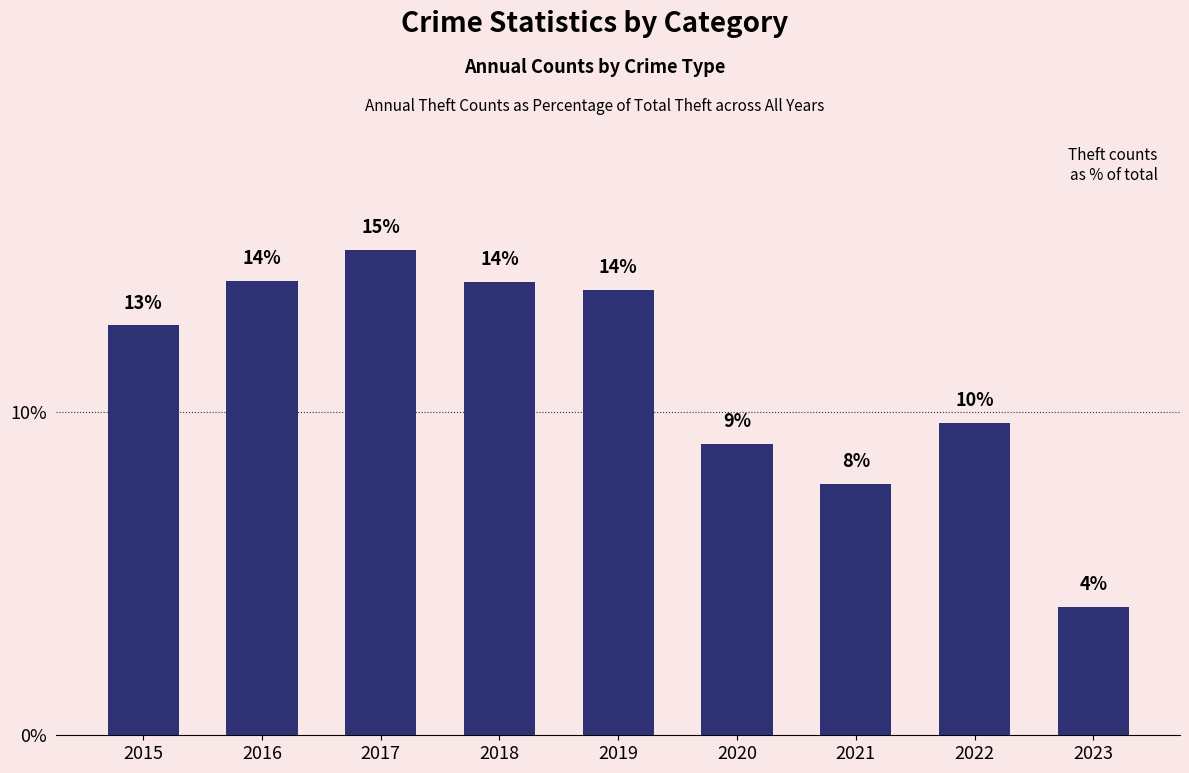

What is the ratio of the value at 2023 to the value at 2020?

0.4